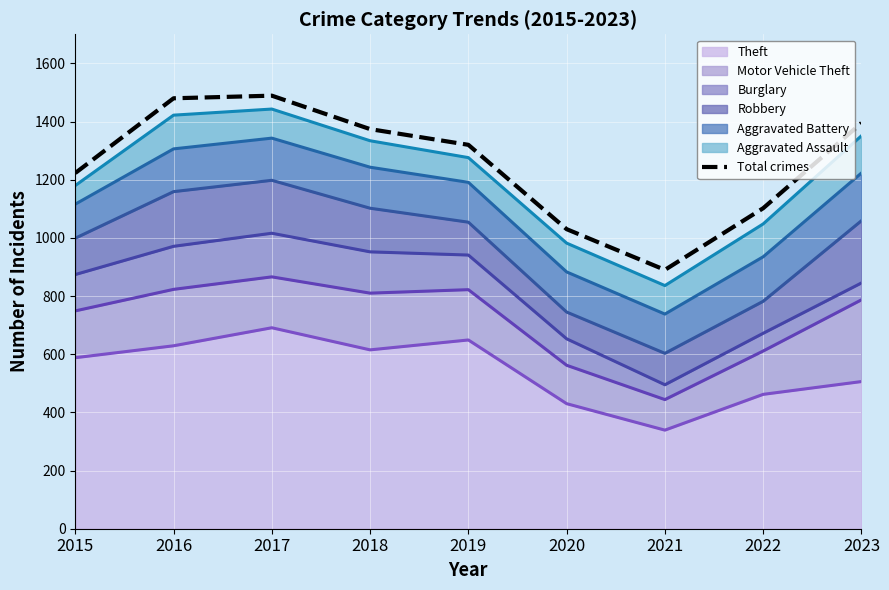

At which label is the value closest to 1189?

2015